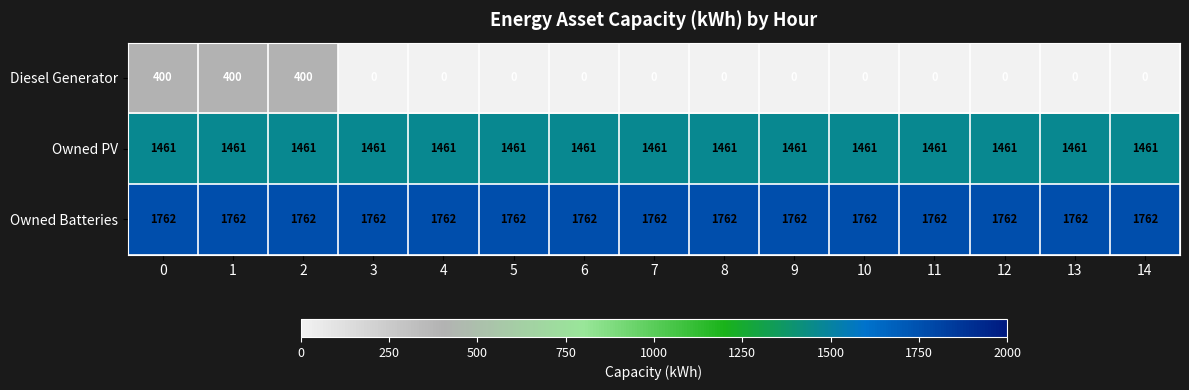

What is the spread (max minus min) of values at 10?

1762